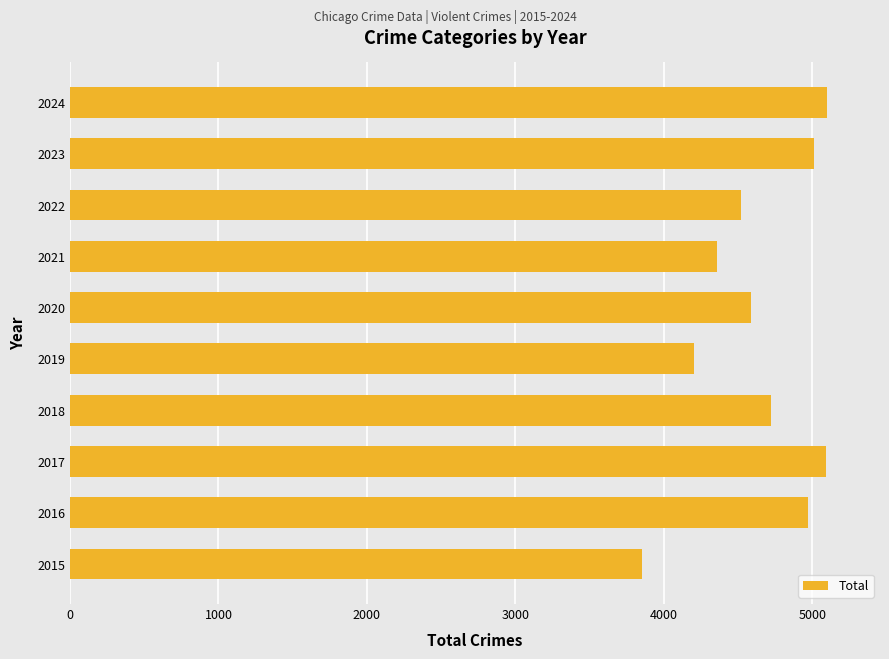

How many bars are there in total?

10